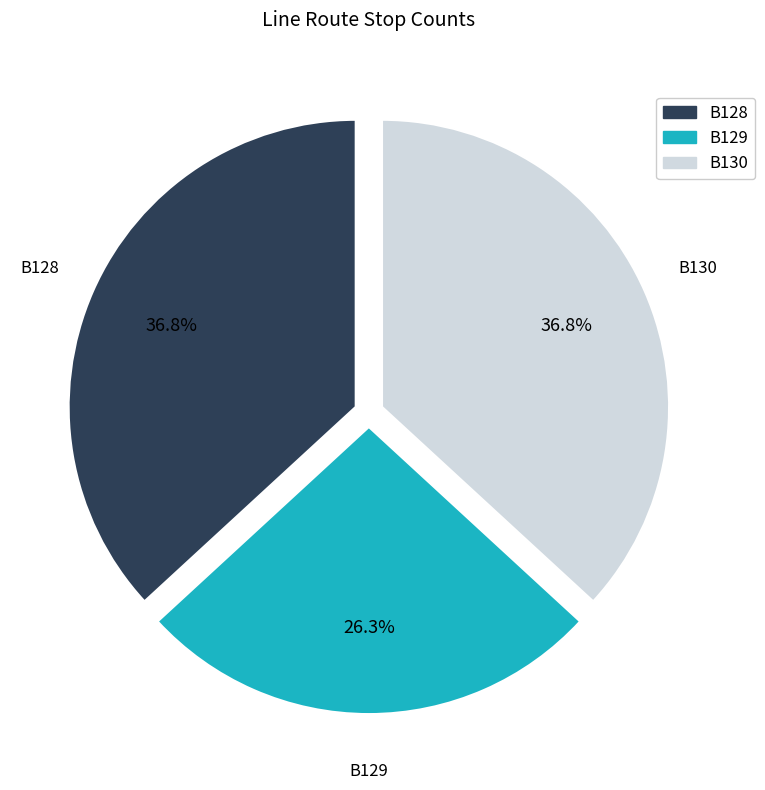

To the nearest percent, what portion does B129 represent?

26%